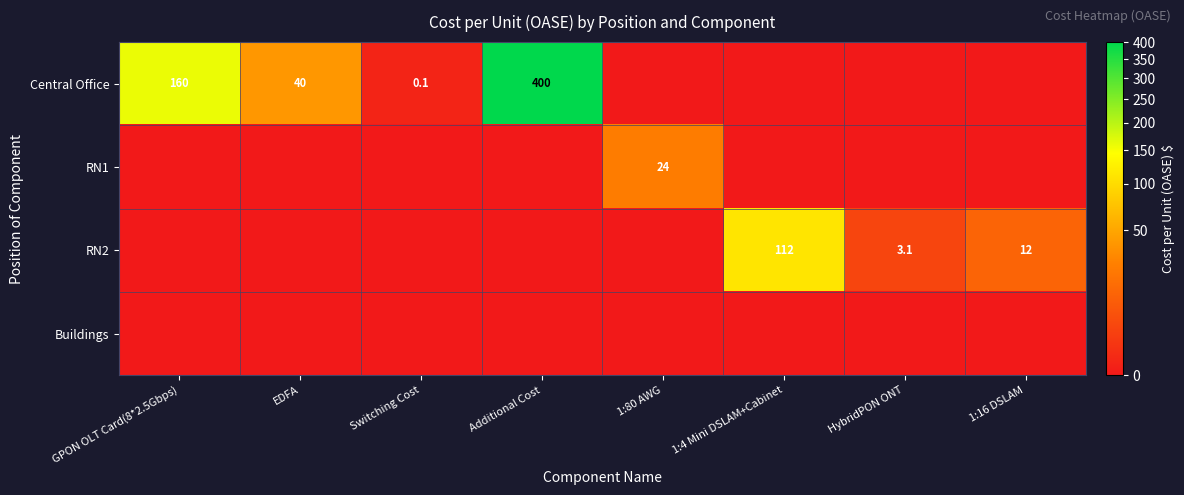

True or false: RN2 has a value of 4.4 at HybridPON ONT.

False